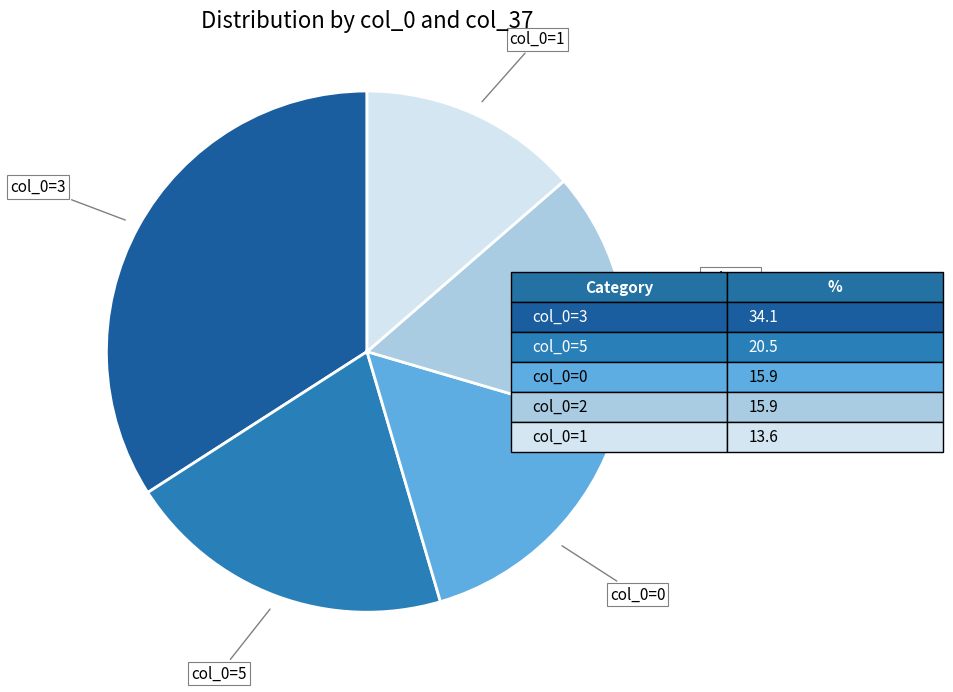

Is there any slice that represents more than half of the pie?

No